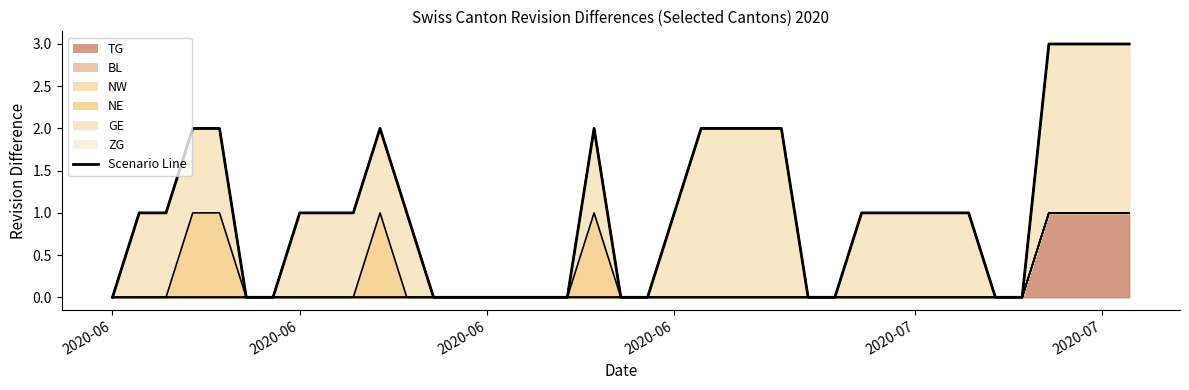

Where does the data first go above 1?

2020-06